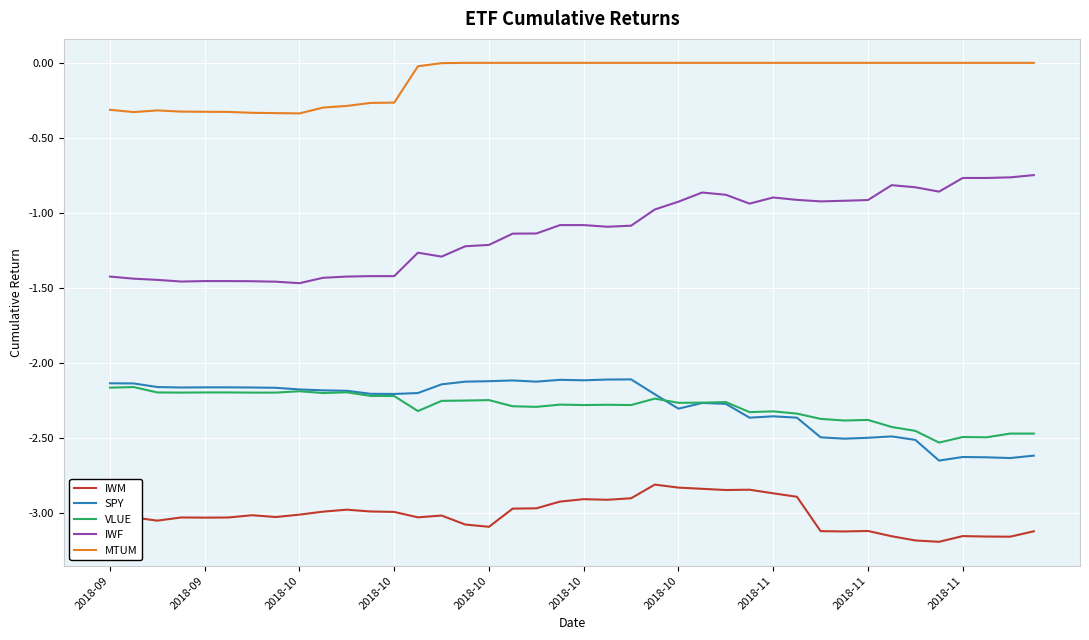

True or false: IWM and SPY cross at least once.

False